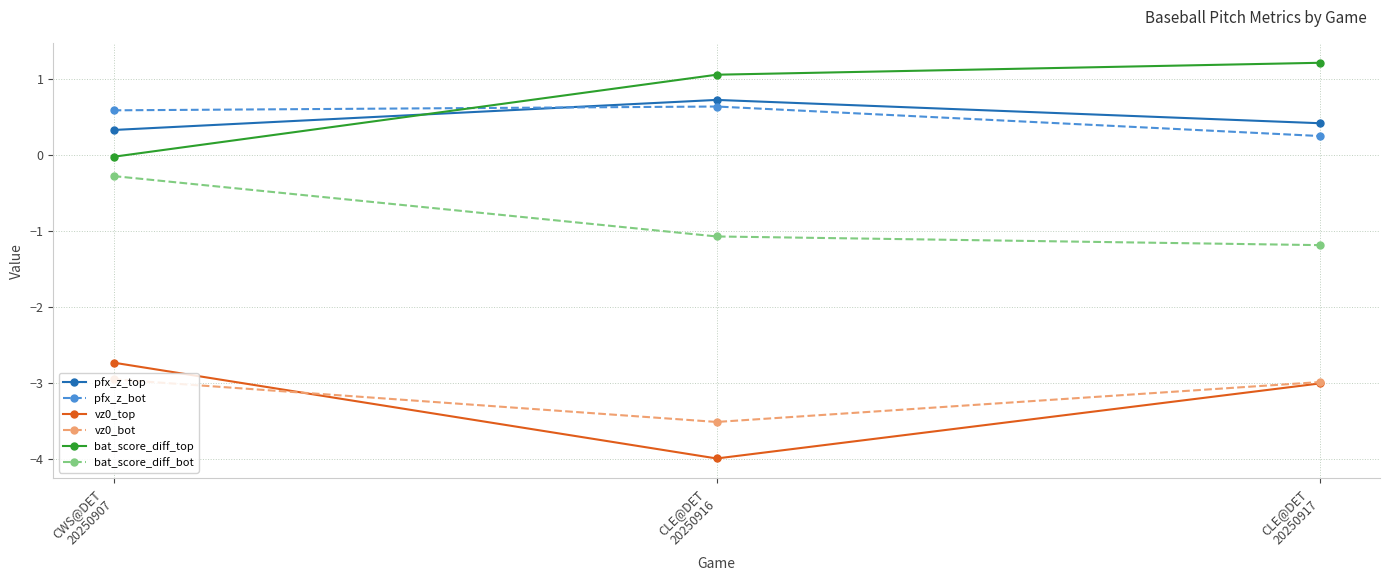

How many series are shown in this chart?

6